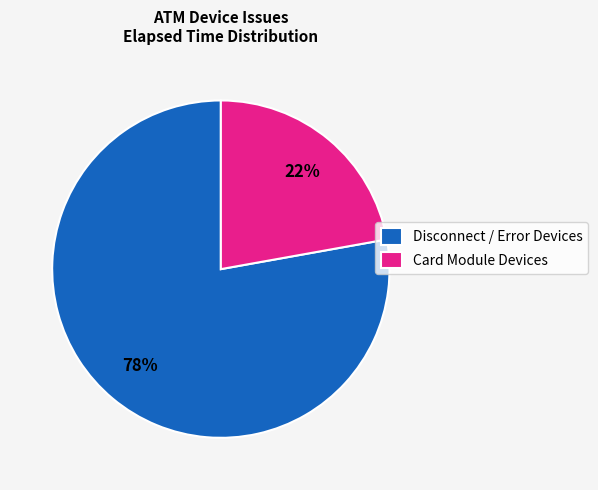

True or false: Disconnect / Error Devices accounts for 78% of the total.

True